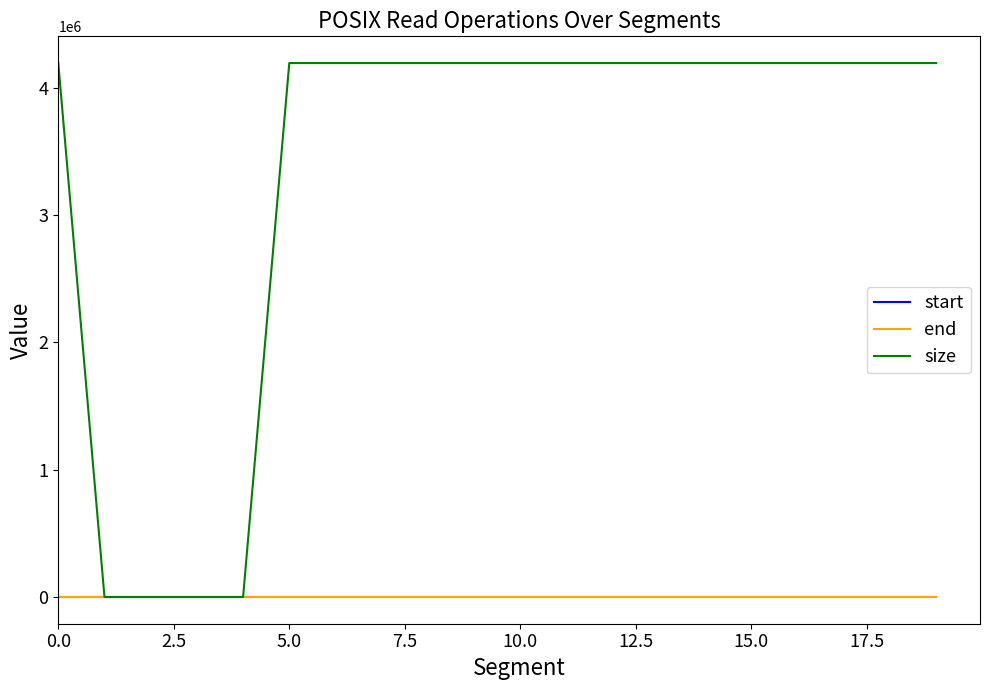

What is the difference between the maximum and second lowest values in the start series?

0.2